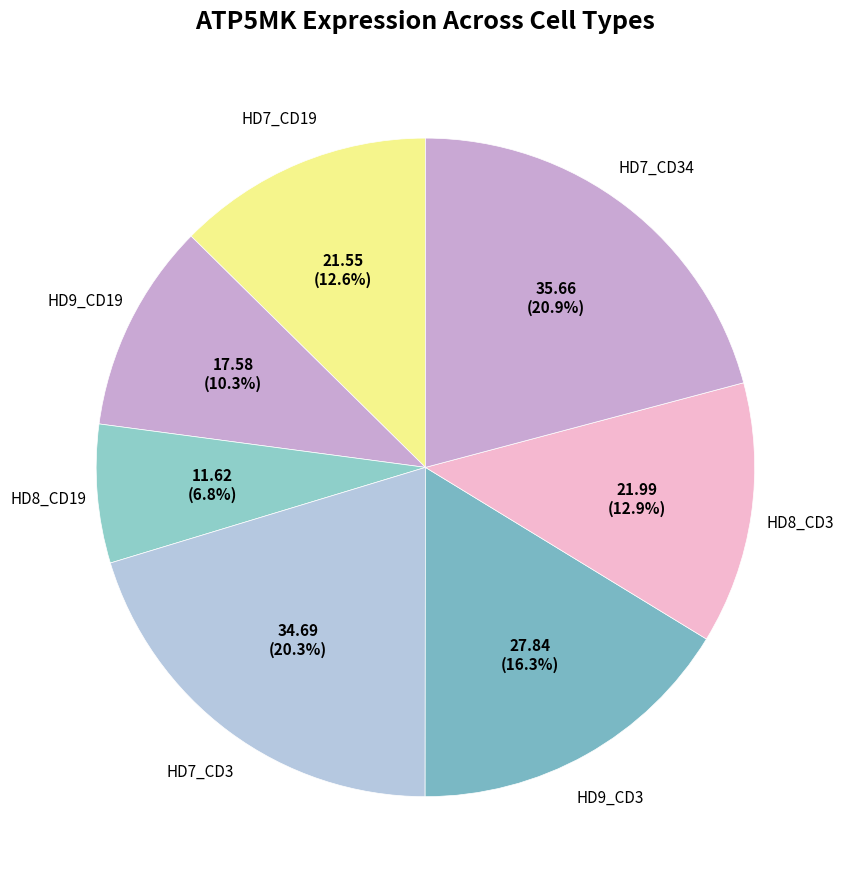

How many segments does this pie chart have?

7